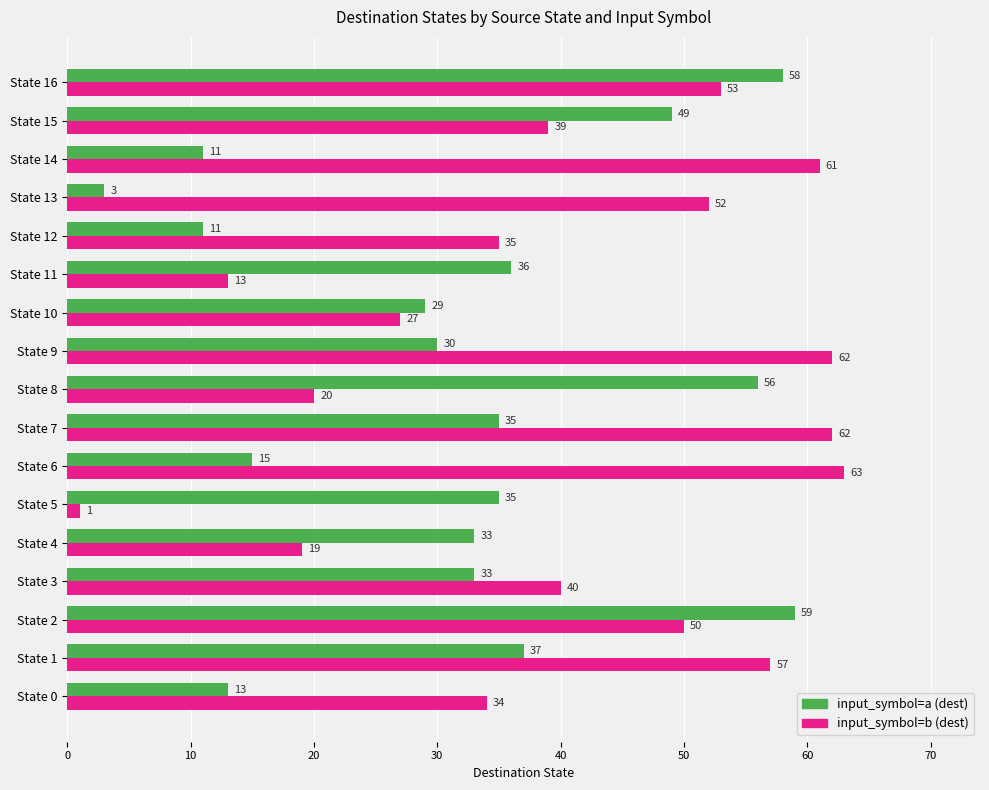

What is the smallest value displayed?

1